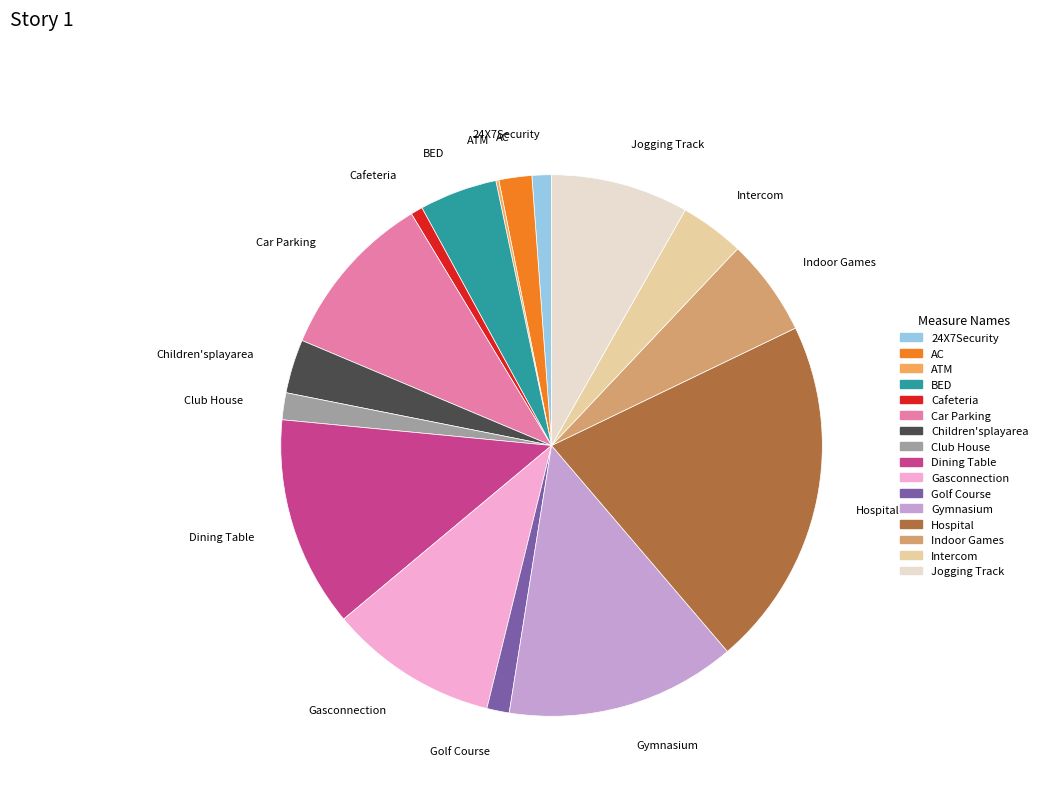

Which has a higher value, Club House or Jogging Track?

Jogging Track